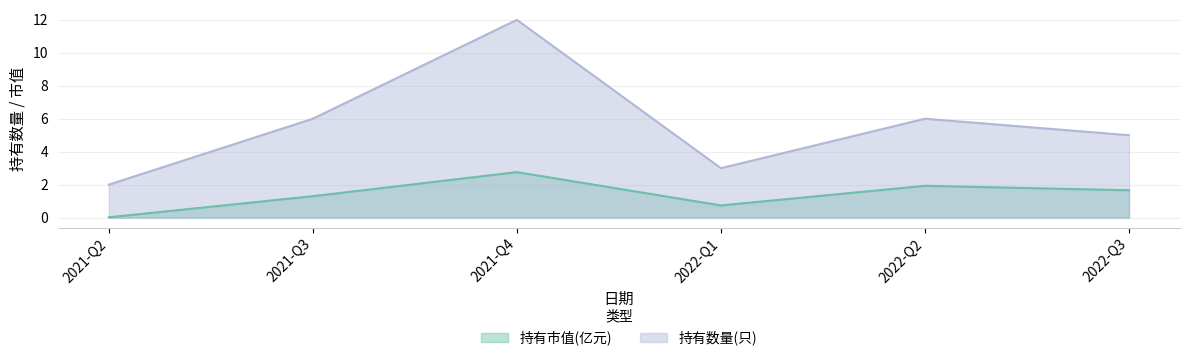

At which category does 持有市值(亿元) reach its first local valley?

2022-Q1